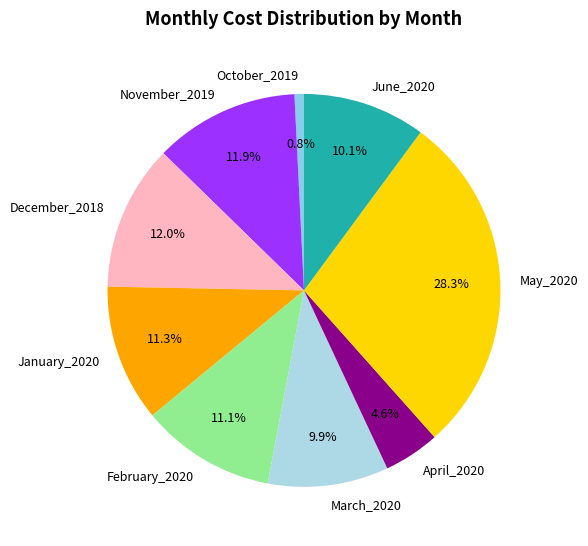

What percentage is the February_2020 slice, to the nearest percent?

11%